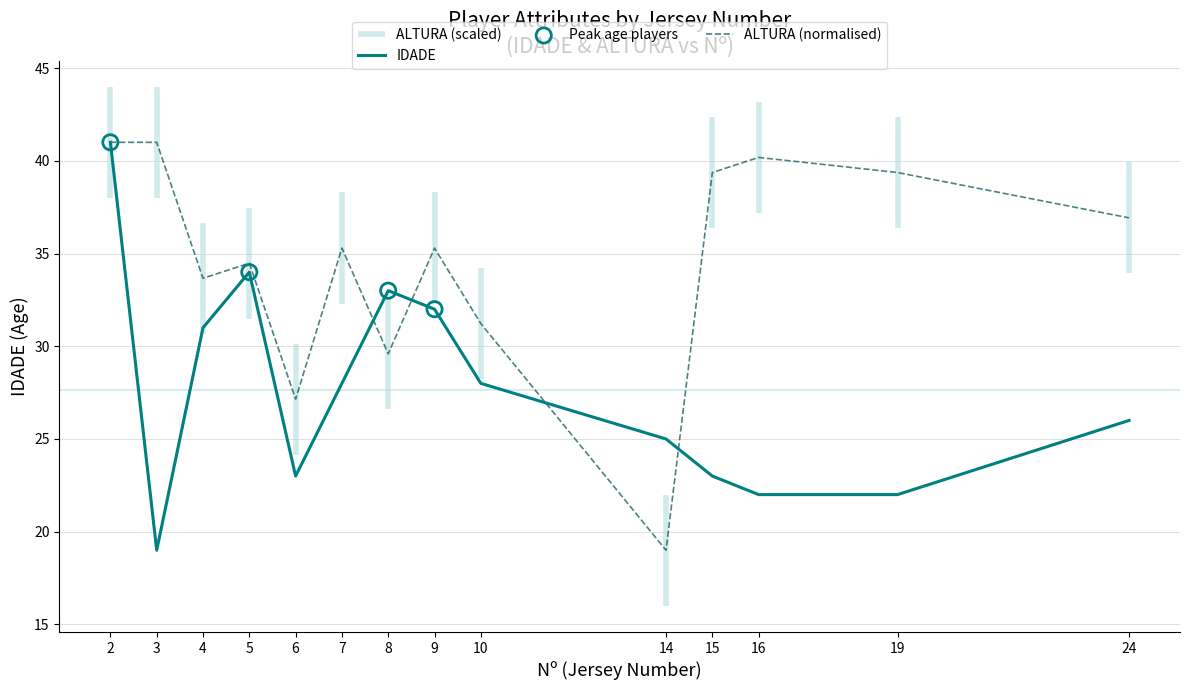

Which series has the largest Y range (max minus min)?

IDADE